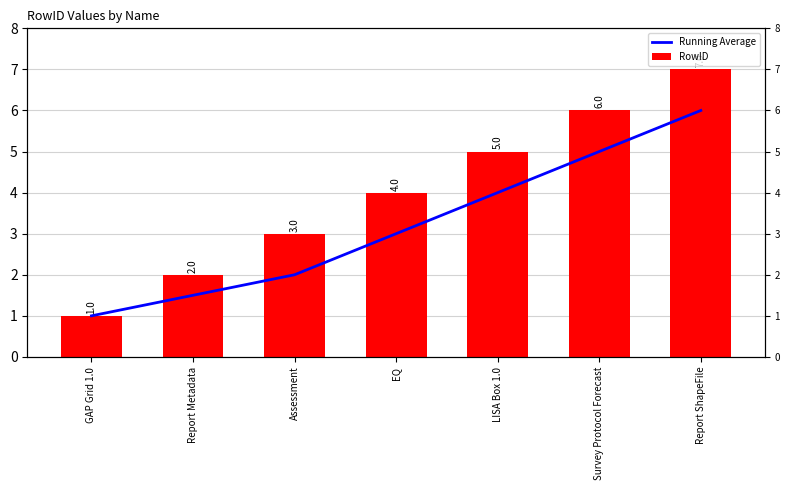

Count the RowID values in the range 2 to 6.

5